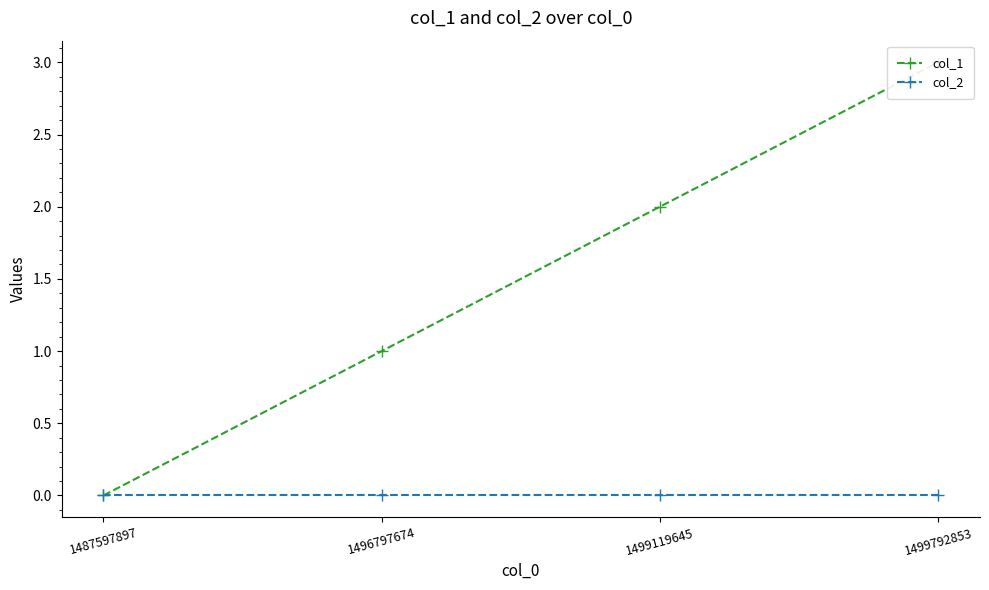

At 1499119645, list the series in order from largest to smallest.

col_1, col_2